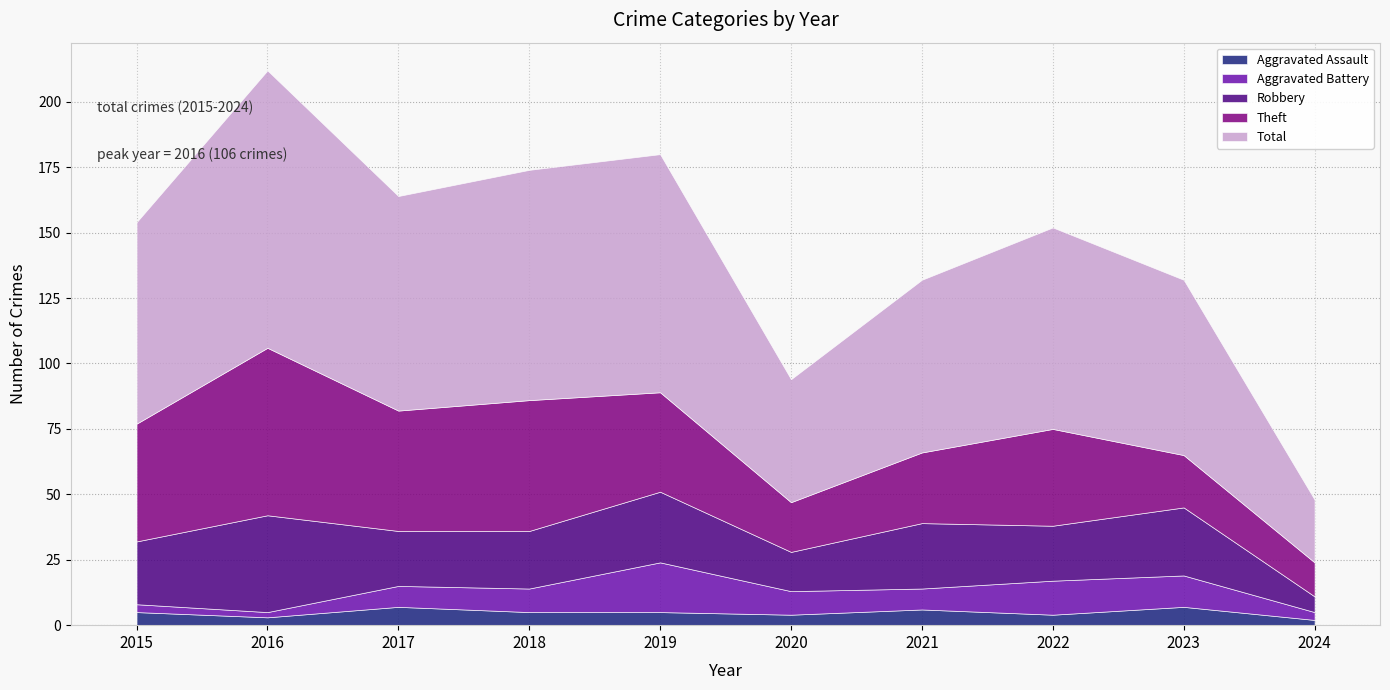

Is it true that Aggravated Battery equals 2 at 2016?

True